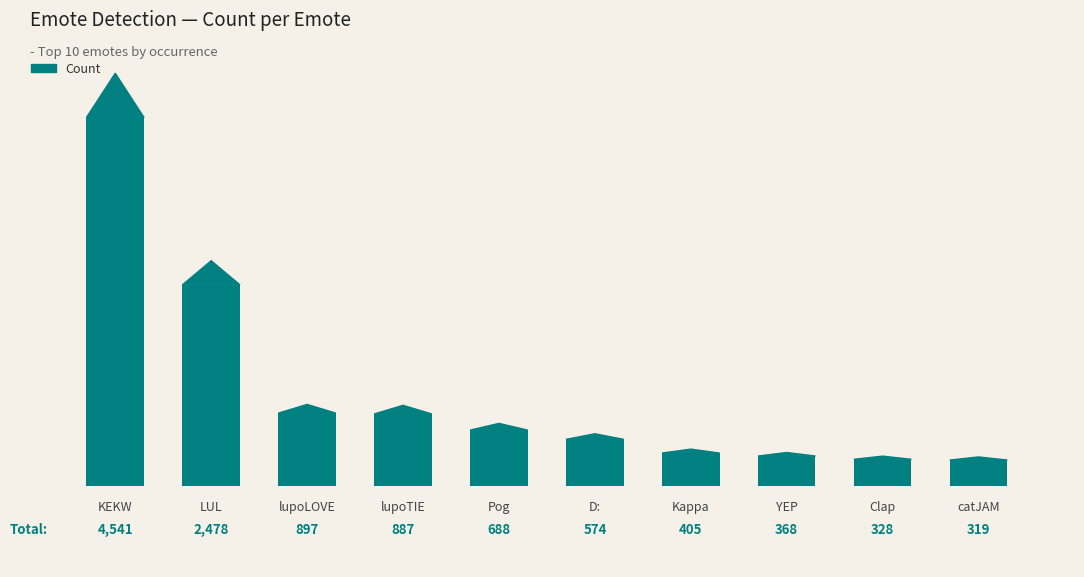

Reading right to left, extract all data points from this chart.

319	328	368	405	574	688	887	897	2478	4541